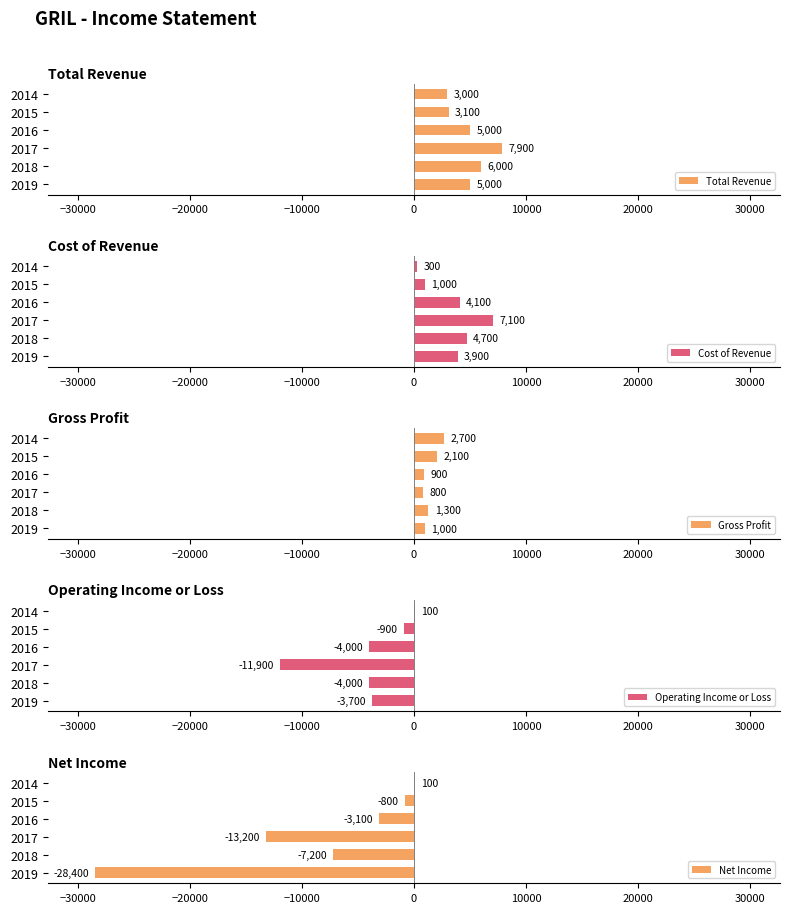

What is the maximum value for Total Revenue?

7900